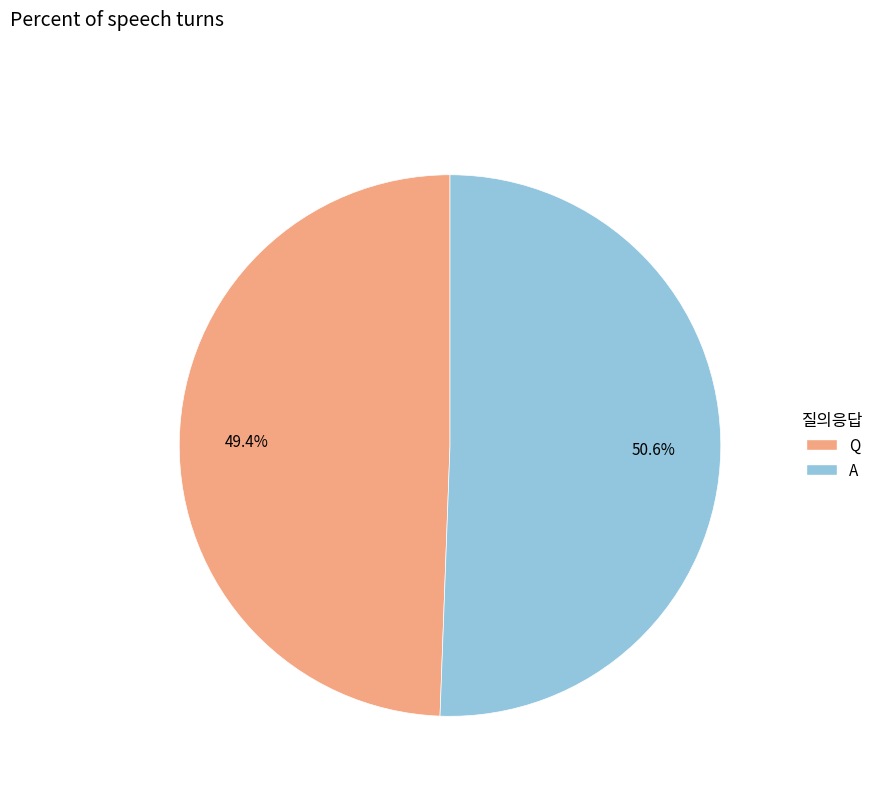

Combined, do A and Q account for over 50%?

Yes